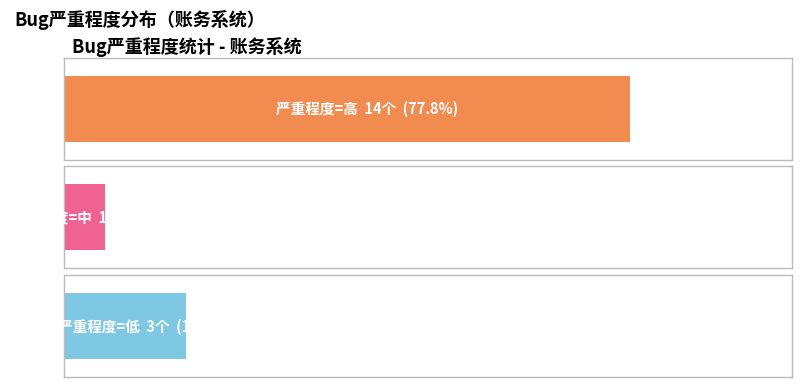

What is the average value?

6